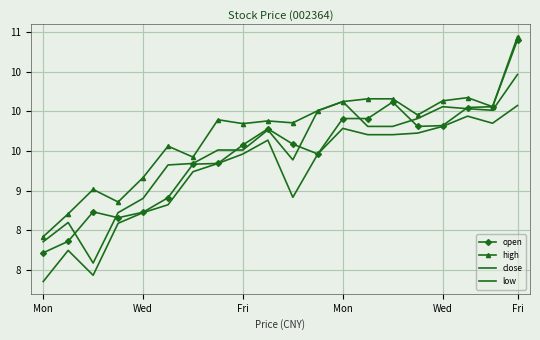

What is the maximum value for close?

10.5